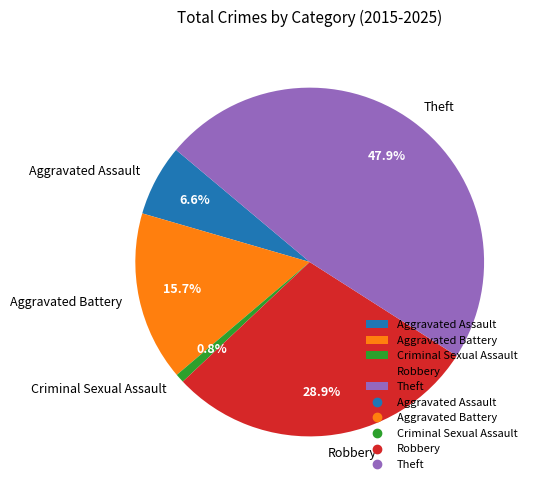

Count the number of slices in the pie.

5